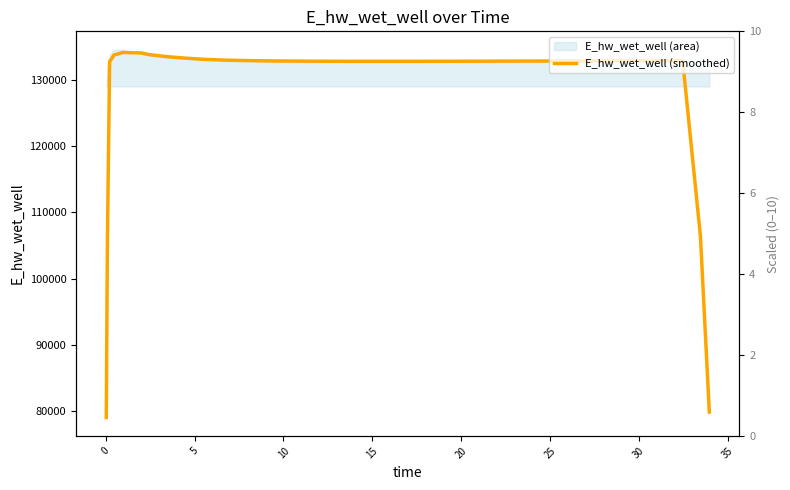

How many categories are shown in the chart?

40